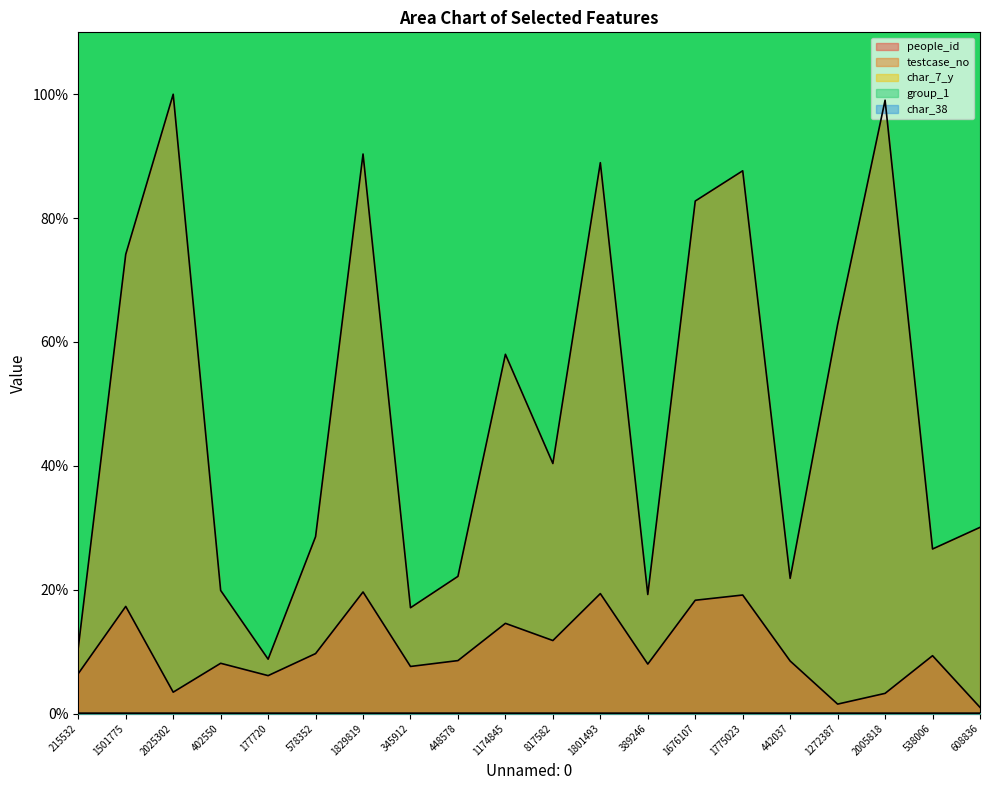

What position from the left is 345912?

8